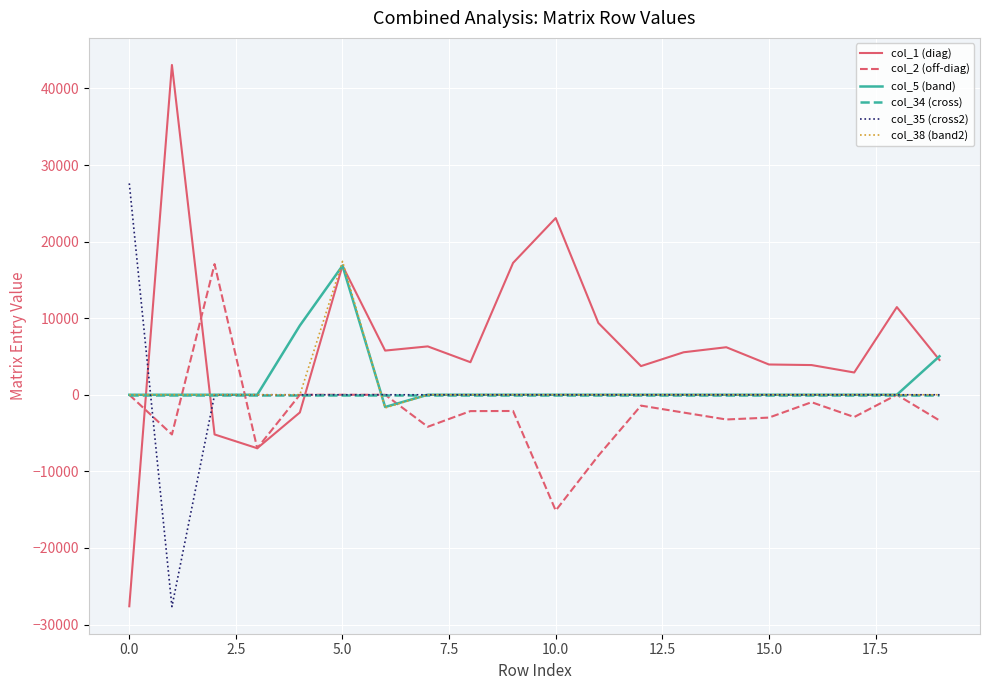

Which series has the largest range (max minus min)?

col_1 (diag)